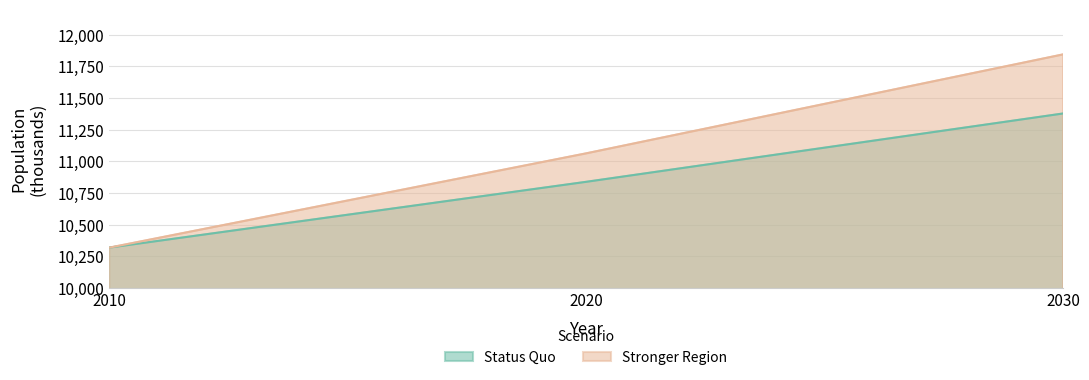

What are all the series names shown in the legend?

Status Quo, Stronger Region